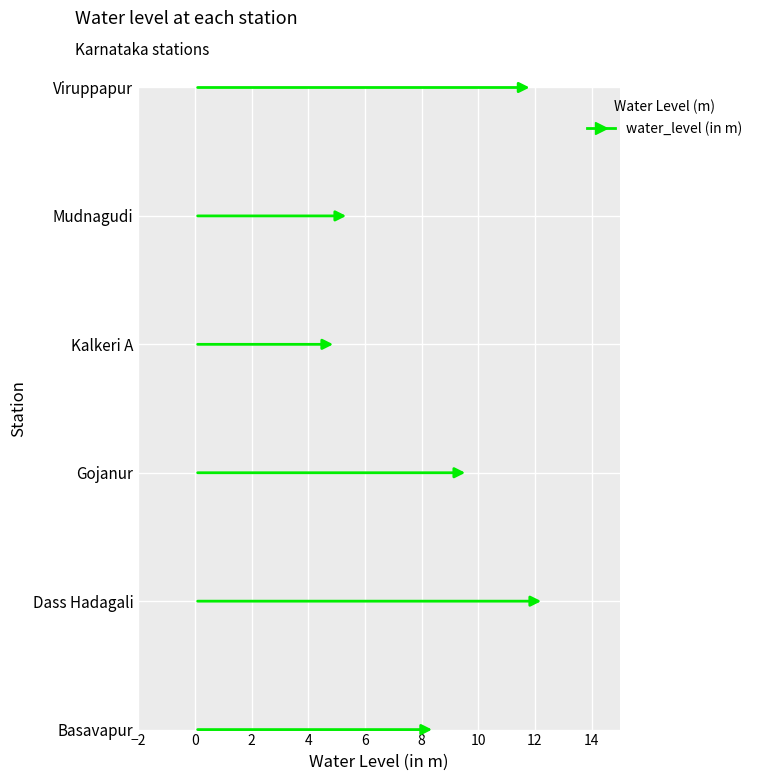

Which has a higher value, Mudnagudi or Basavapur?

Basavapur